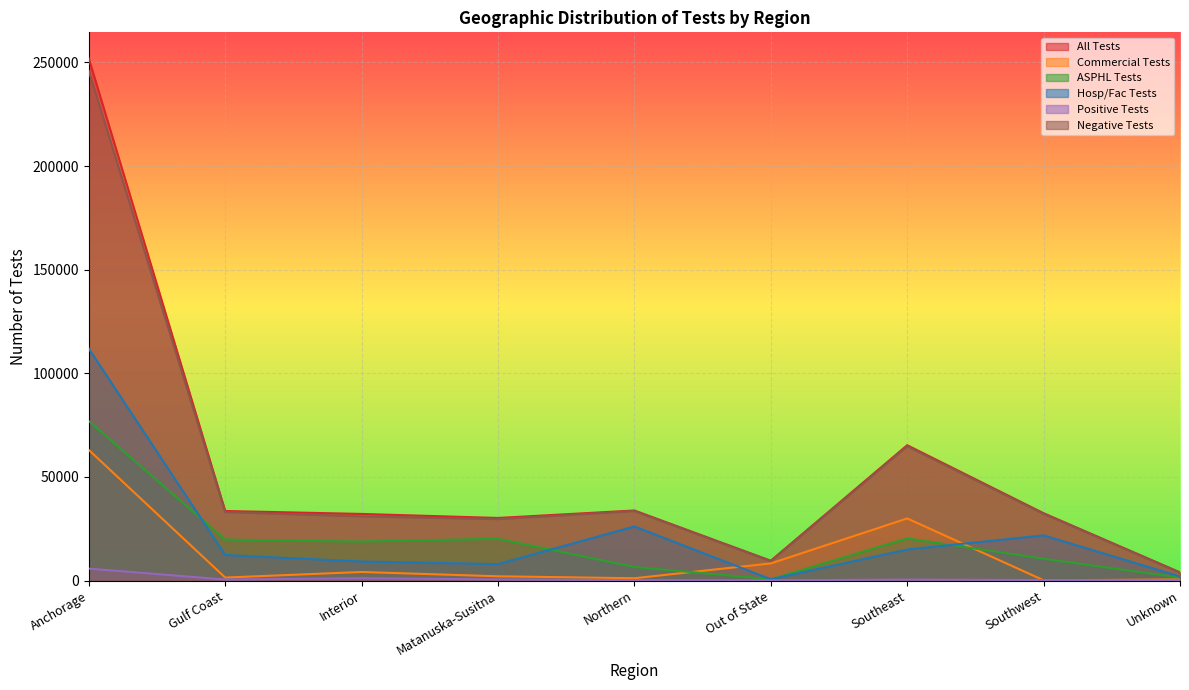

Reading left to right, transcribe all the data shown in this chart.

All Tests: Anchorage=251919	Gulf Coast=33586	Interior=32162	Matanuska-Susitna=30219	Northern=33822	Out of State=9573	Southeast=65317	Southwest=32504	Unknown=3968
Commercial Tests: Anchorage=63041	Gulf Coast=1460	Interior=4150	Matanuska-Susitna=2077	Northern=1139	Out of State=8284	Southeast=29986	Southwest=150	Unknown=532
ASPHL Tests: Anchorage=76966	Gulf Coast=19775	Interior=18822	Matanuska-Susitna=20189	Northern=6561	Out of State=647	Southeast=20327	Southwest=10546	Unknown=1451
Hosp/Fac Tests: Anchorage=111912	Gulf Coast=12351	Interior=9190	Matanuska-Susitna=7953	Northern=26122	Out of State=642	Southeast=15004	Southwest=21808	Unknown=1985
Positive Tests: Anchorage=5769	Gulf Coast=511	Interior=1142	Matanuska-Susitna=553	Northern=248	Out of State=157	Southeast=471	Southwest=275	Unknown=130
Negative Tests: Anchorage=245910	Gulf Coast=33063	Interior=31005	Matanuska-Susitna=29657	Northern=33574	Out of State=9413	Southeast=64839	Southwest=32223	Unknown=3837